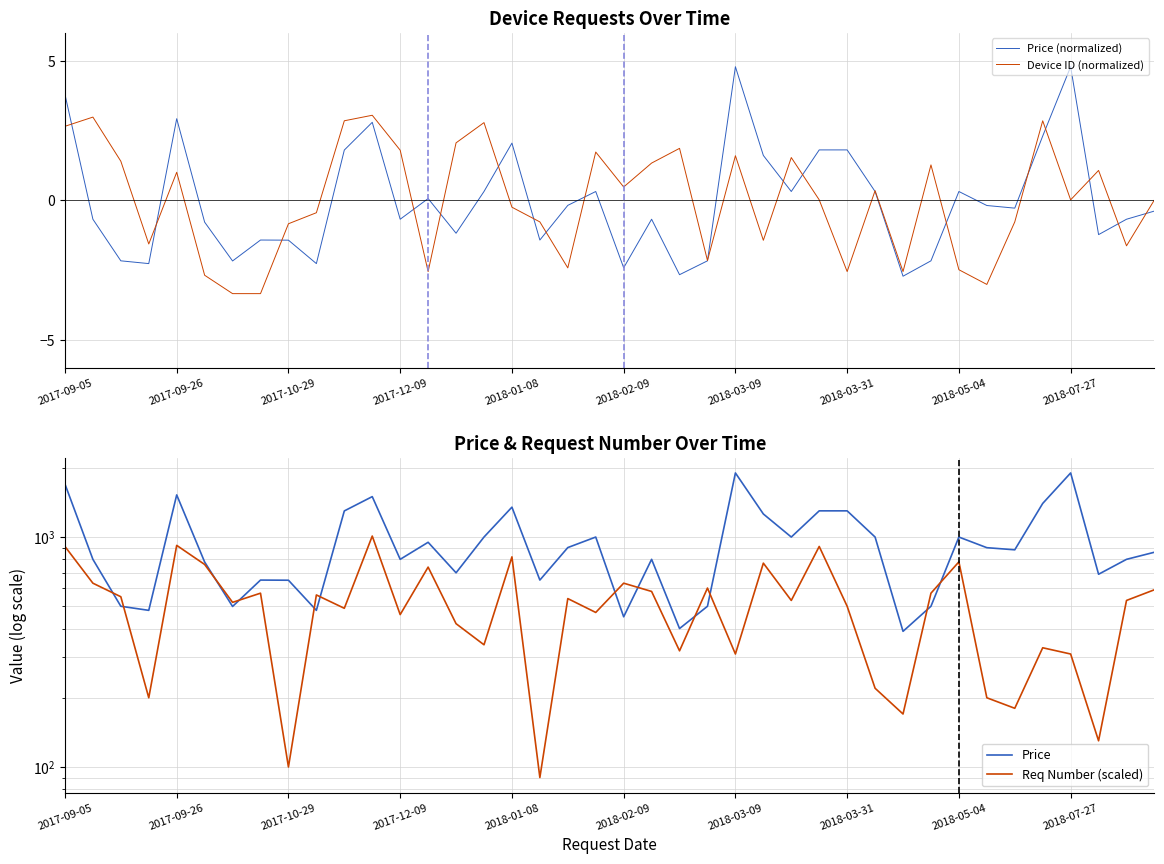

What is the lowest value of the Device ID (normalized) series?

-3.3